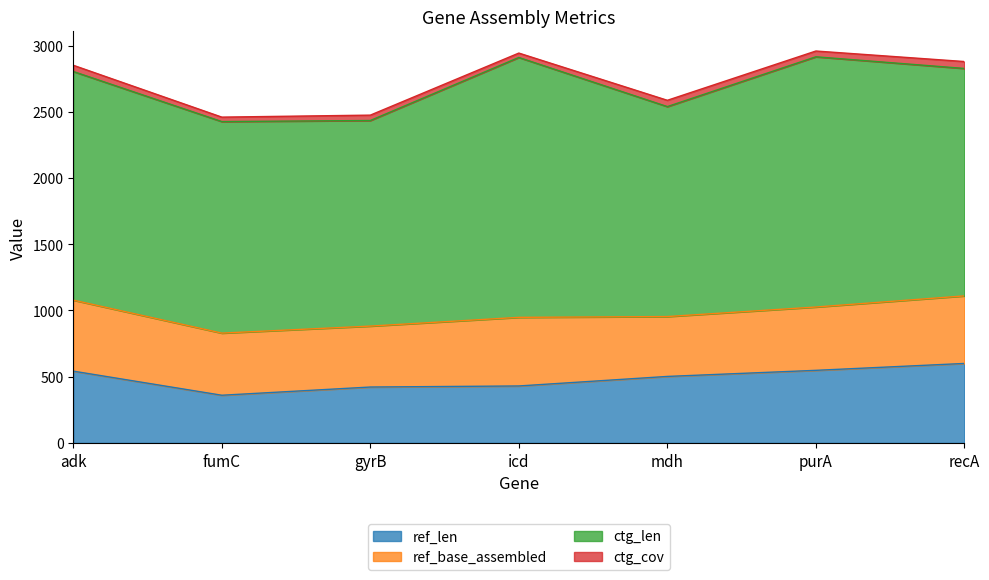

What is the sum of the ctg_cov values at purA and fumC?

77.2